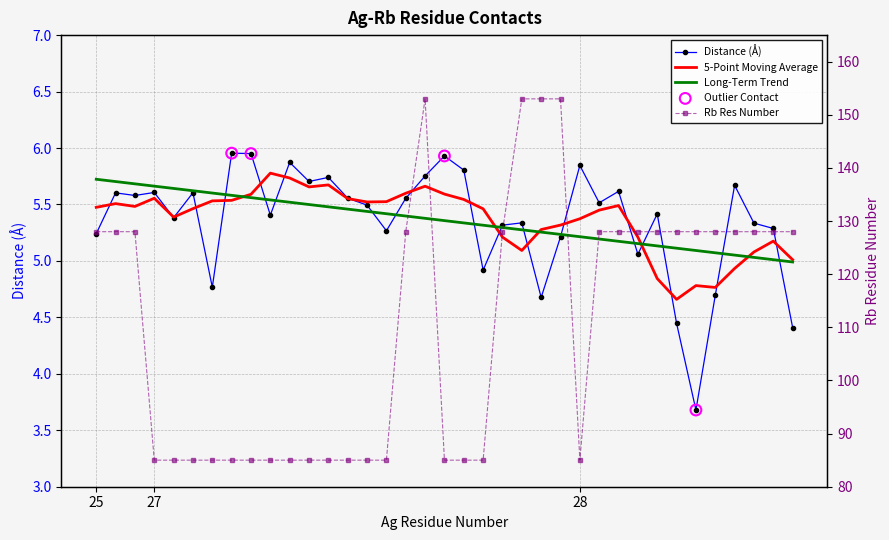

At which category is the sum across all series the highest?

17